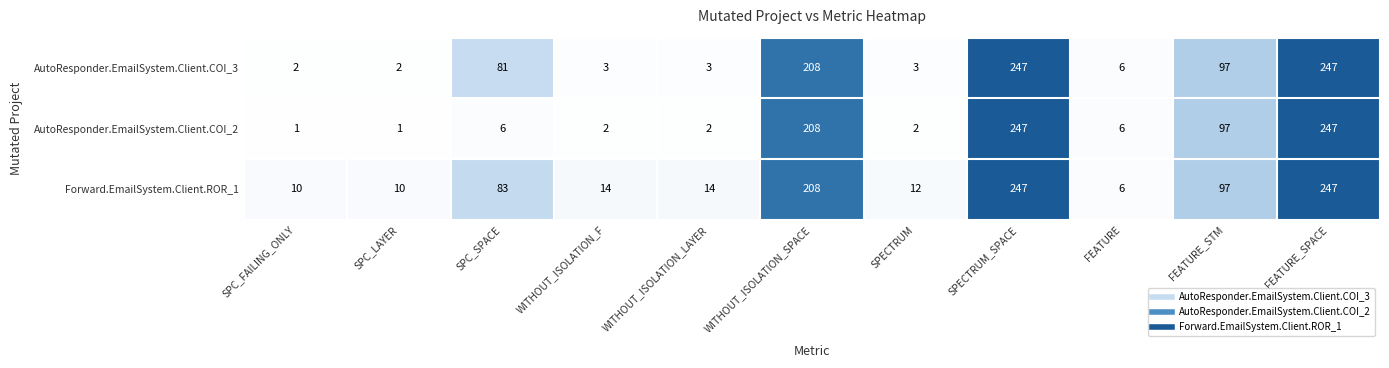

What is the highest value of the AutoResponder.EmailSystem.Client.COI_3 series?

247